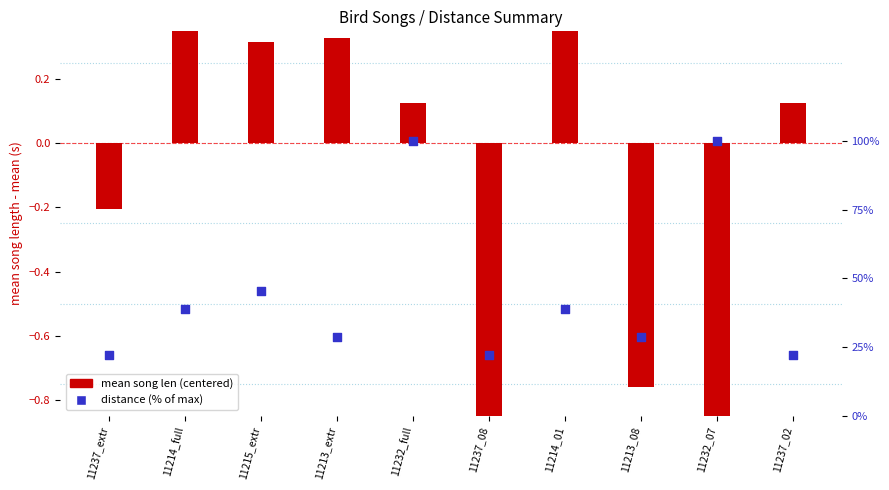

What are all the series names shown in the legend?

mean song len (centered), distance (% of max)